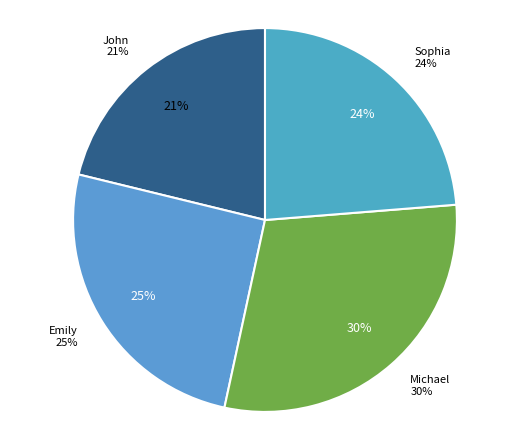

Do Michael and Emily together represent more than half of the pie?

Yes